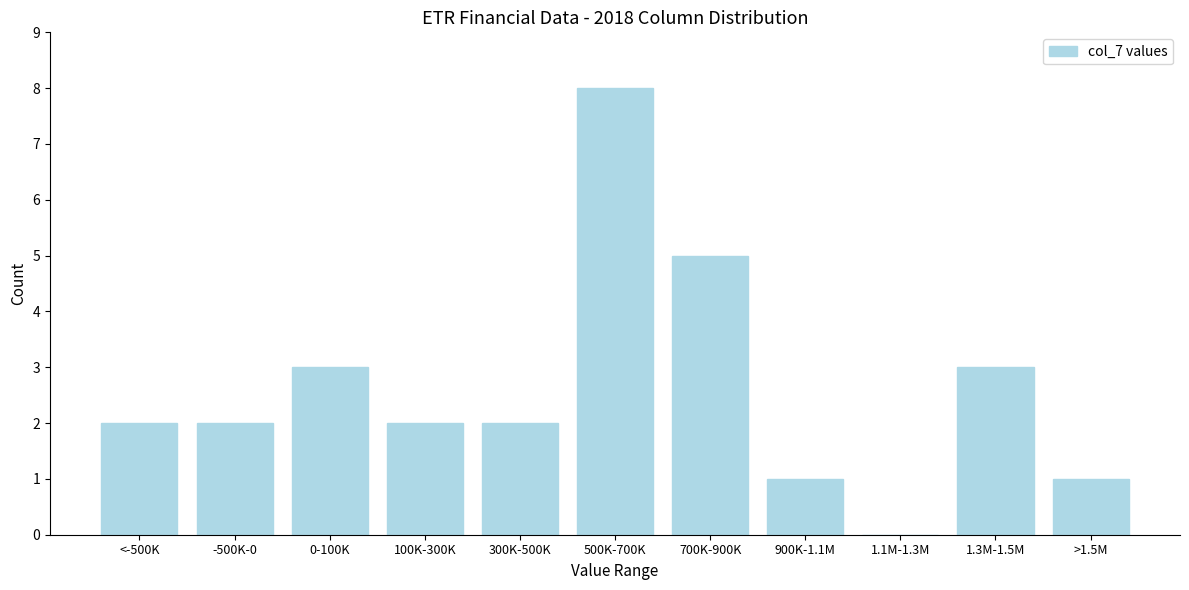

Reading left to right, extract all data points from this chart.

<-500K=2	-500K-0=2	0-100K=3	100K-300K=2	300K-500K=2	500K-700K=8	700K-900K=5	900K-1.1M=1	1.1M-1.3M=0	1.3M-1.5M=3	>1.5M=1